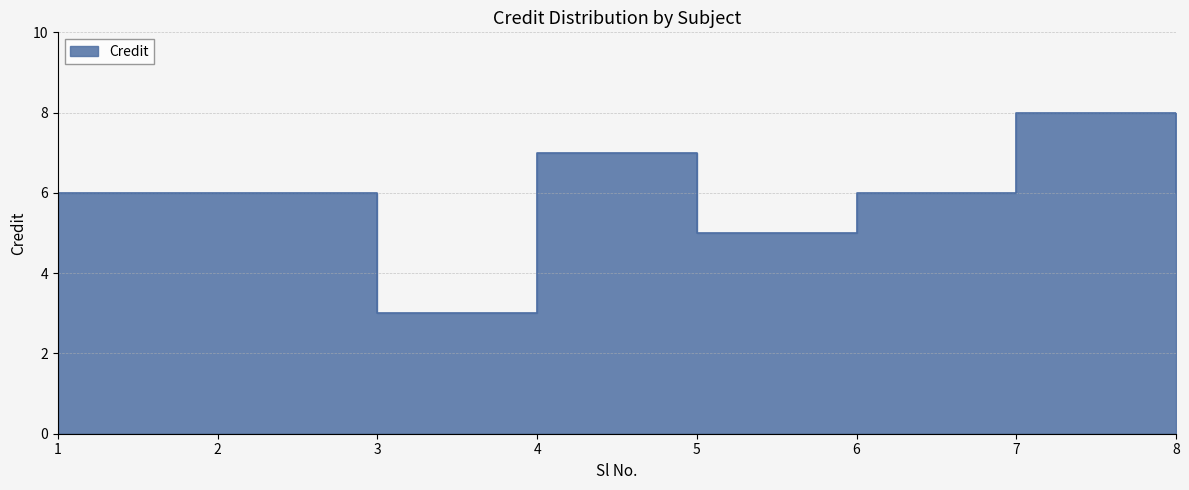

How many data points does each series have?

8